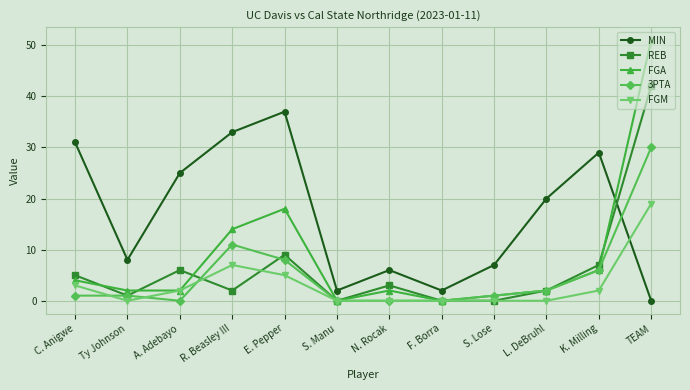

What is the greatest value displayed?

51